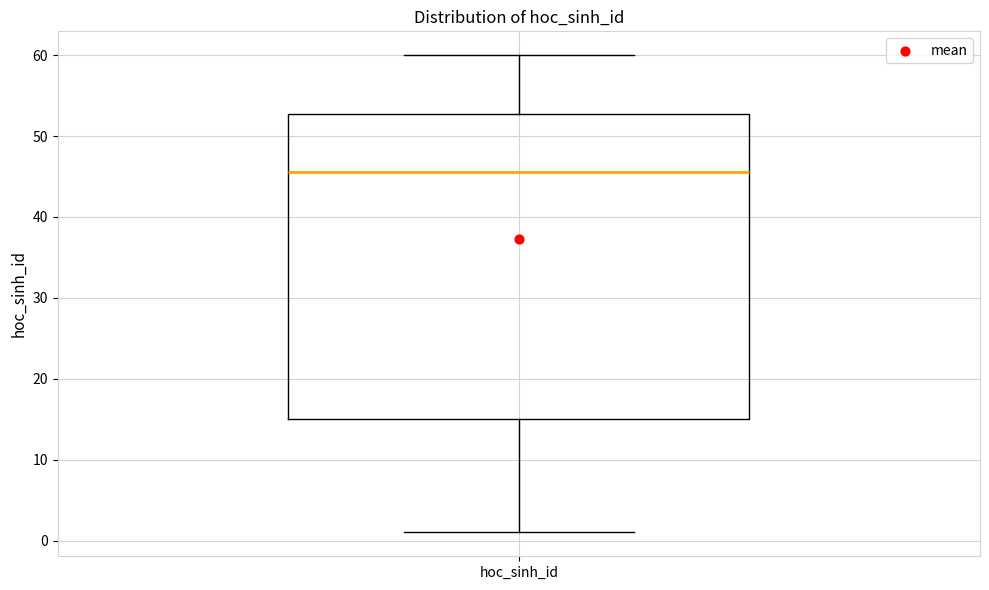

Read this box plot against the y-axis: the position of the median line, the range covered by the box, and the ends of both whiskers. The values are not printed on the chart, so give them approximately, as read against the axis.

median 46, box 15 to 53, whiskers 1 to 60